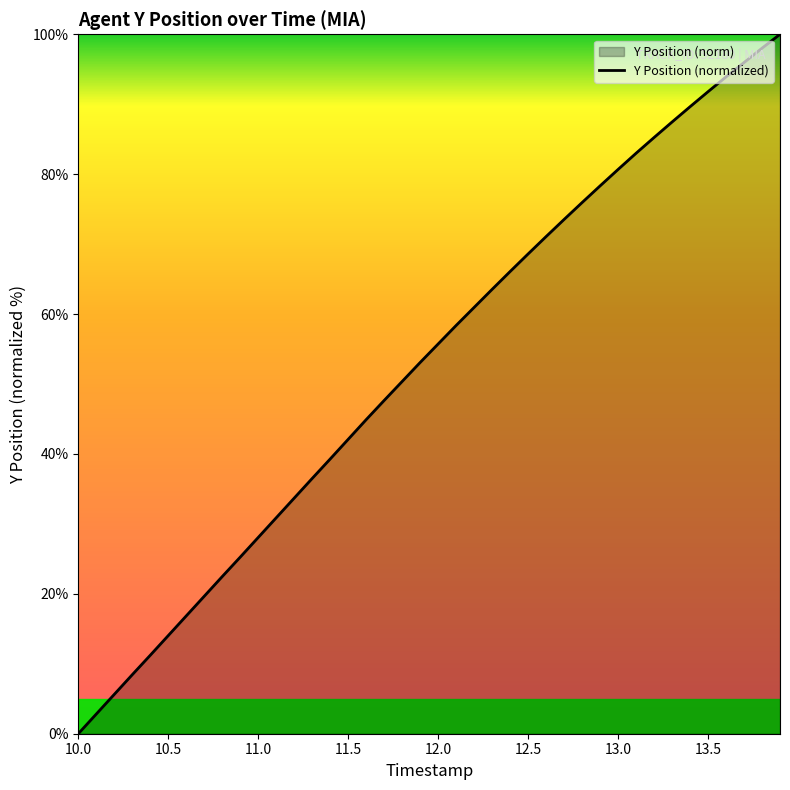

What is the value of the 31st point from the left?

80.7